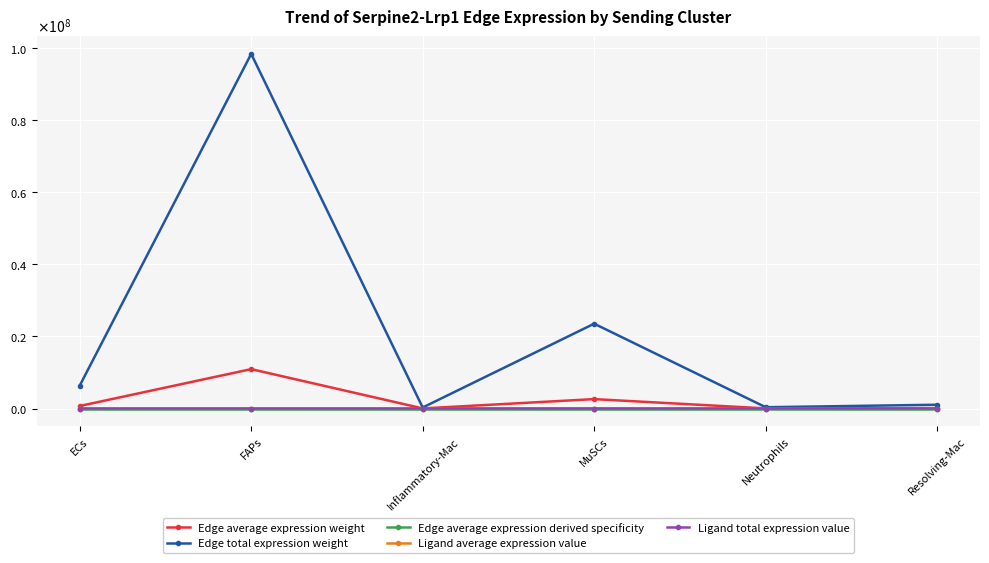

What are all the series names shown in the legend?

Edge average expression weight, Edge total expression weight, Edge average expression derived specificity, Ligand average expression value, Ligand total expression value